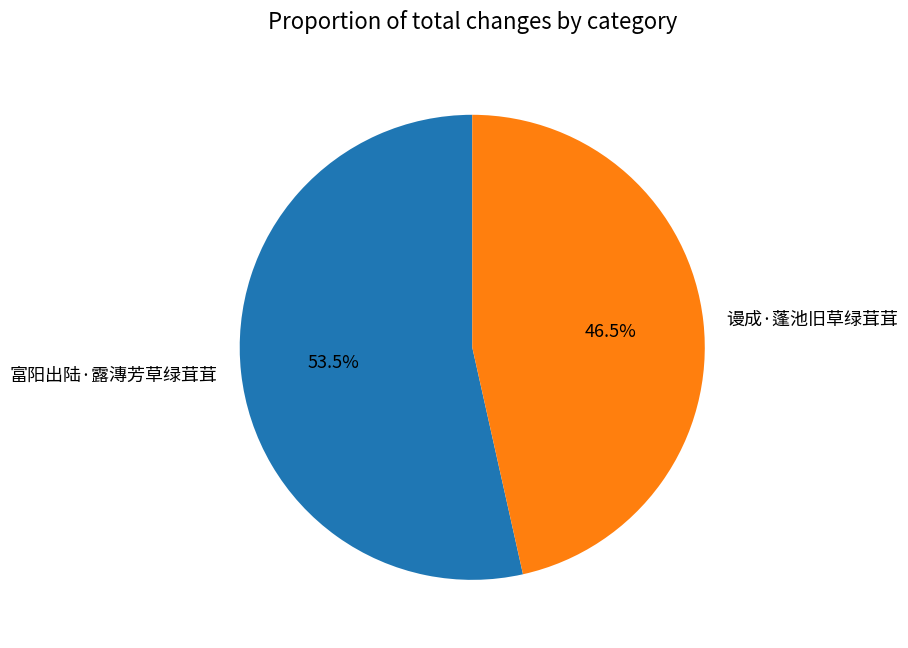

Between 富阳出陆·露漙芳草绿茸茸 and 谩成·蓬池旧草绿茸茸, which is larger?

富阳出陆·露漙芳草绿茸茸